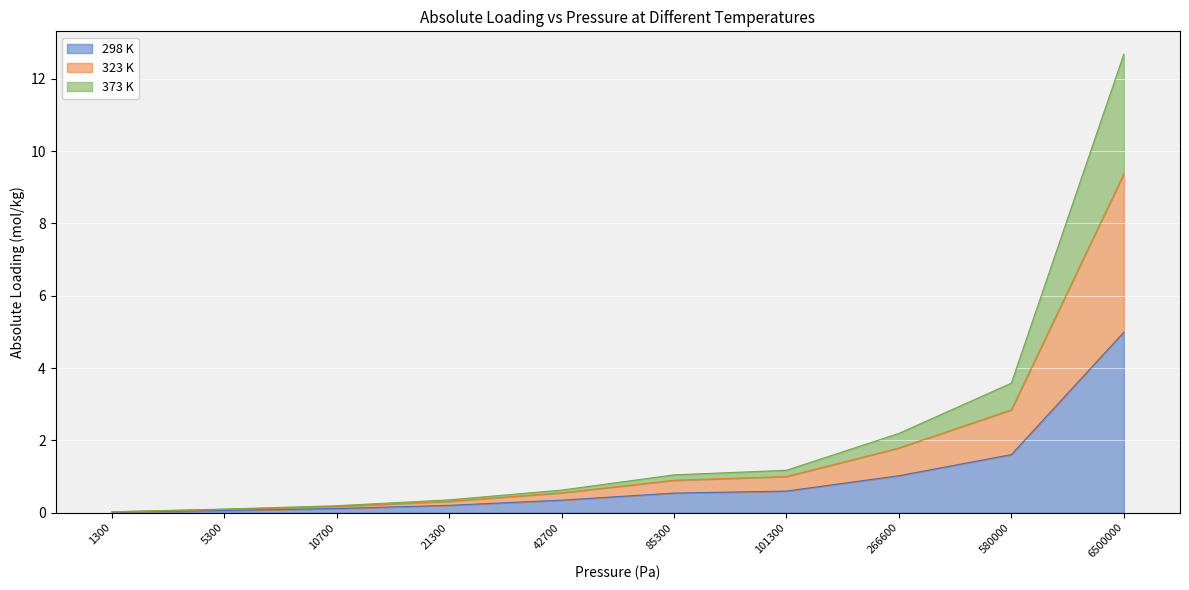

True or false: 323 K and 373 K intersect in this chart.

False